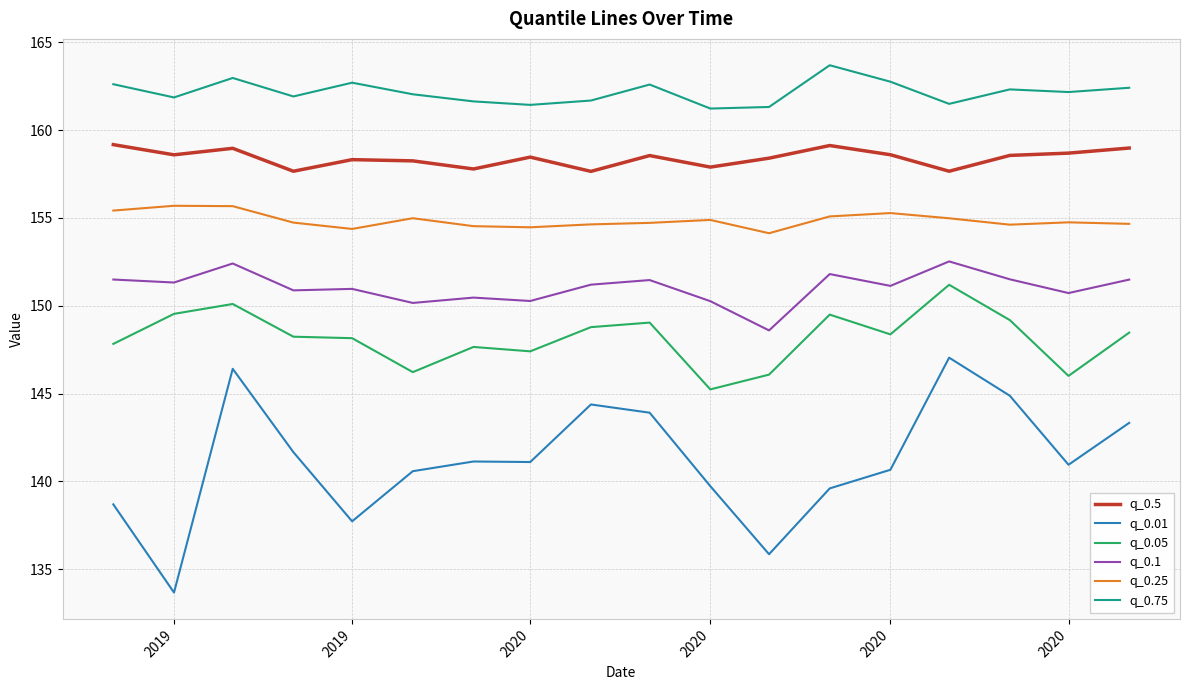

Rank the series by their maximum value, from highest to lowest.

q_0.75, q_0.5, q_0.25, q_0.1, q_0.05, q_0.01